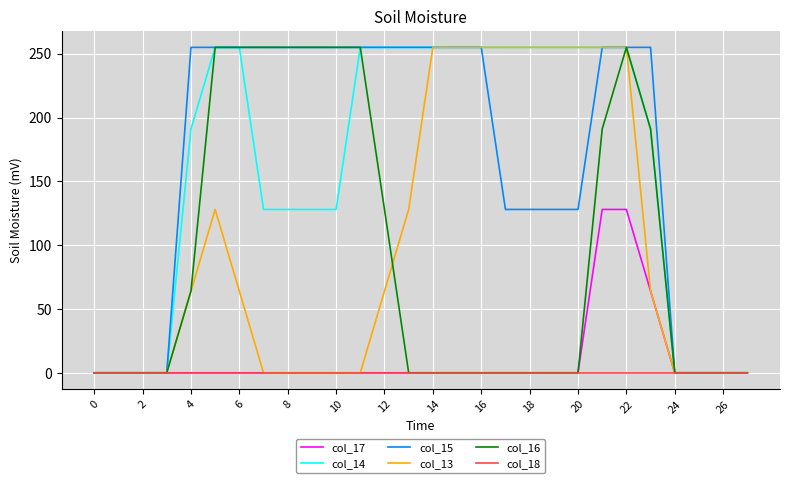

Reading left to right, what are all the values shown in this chart?

col_17: 0	0	0	0	0	0	0	0	0	0	0	0	0	0	0	0	0	0	0	0	0	128	128	64	0	0	0	0
col_14: 0	0	0	0	191	255	255	128	128	128	128	255	255	255	255	255	255	255	255	255	255	255	255	191	0	0	0	0
col_15: 0	0	0	0	255	255	255	255	255	255	255	255	255	255	255	255	255	128	128	128	128	255	255	255	0	0	0	0
col_13: 0	0	0	0	64	128	64	0	0	0	0	0	64	128	255	255	255	255	255	255	255	255	255	64	0	0	0	0
col_16: 0	0	0	0	64	255	255	255	255	255	255	255	128	0	0	0	0	0	0	0	0	191	255	191	0	0	0	0
col_18: 0	0	0	0	0	0	0	0	0	0	0	0	0	0	0	0	0	0	0	0	0	0	0	0	0	0	0	0